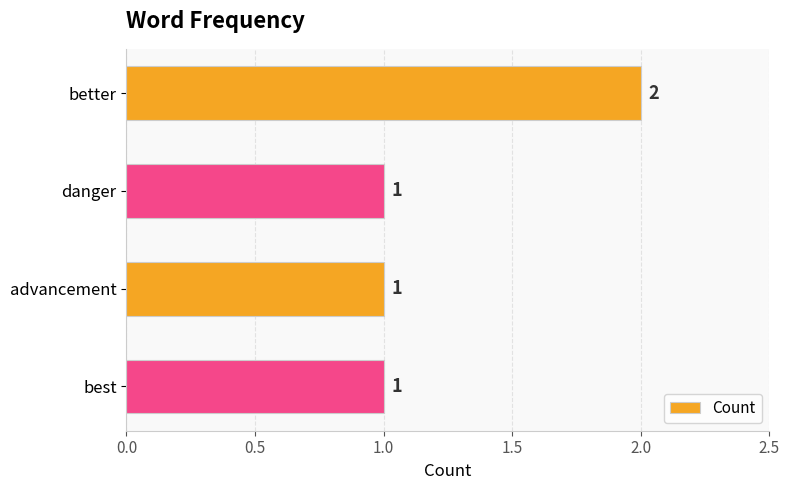

How many values are between 1 and 2?

4